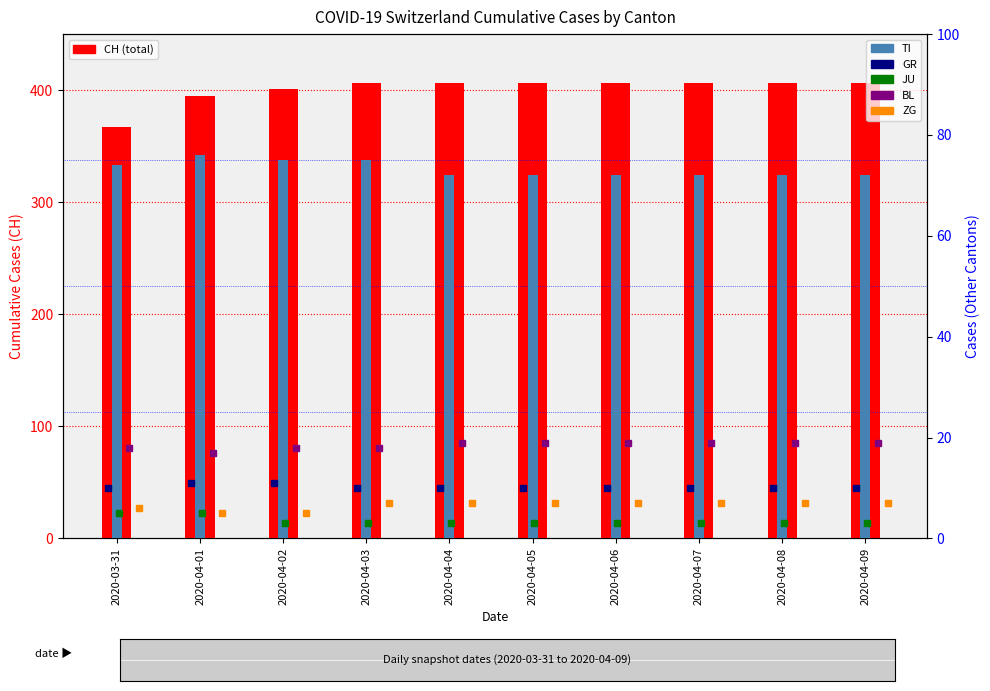

What is the difference between the maximum and minimum values in the BL series?

2